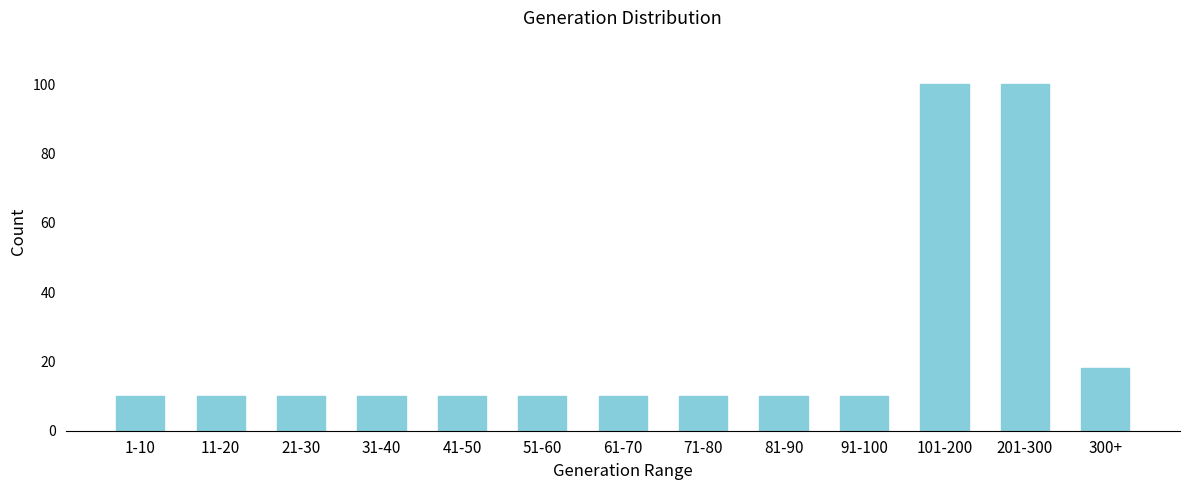

Reading right to left, what are all the values shown in this chart?

18	100	100	10	10	10	10	10	10	10	10	10	10